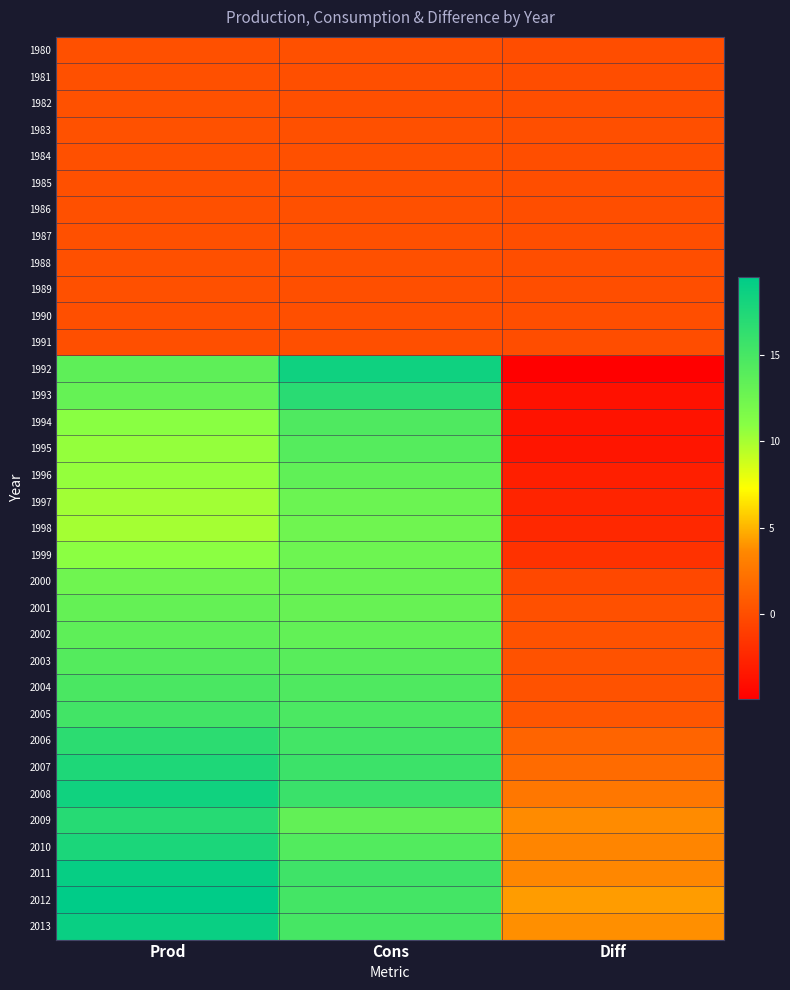

Reading right to left, extract all data points from this chart.

1980: Diff=0.0	Cons=0.2	Prod=0.2
1981: Diff=0.0	Cons=0.2	Prod=0.2
1982: Diff=0.1	Cons=0.2	Prod=0.2
1983: Diff=0.1	Cons=0.2	Prod=0.2
1984: Diff=0.0	Cons=0.2	Prod=0.2
1985: Diff=0.0	Cons=0.2	Prod=0.2
1986: Diff=0.0	Cons=0.2	Prod=0.2
1987: Diff=0.0	Cons=0.2	Prod=0.2
1988: Diff=0.0	Cons=0.2	Prod=0.2
1989: Diff=0.0	Cons=0.2	Prod=0.2
1990: Diff=0.0	Cons=0.1	Prod=0.1
1991: Diff=0.0	Cons=0.1	Prod=0.1
1992: Diff=-4.9	Cons=18.4	Prod=13.6
1993: Diff=-3.8	Cons=16.9	Prod=13.1
1994: Diff=-3.6	Cons=14.5	Prod=10.9
1995: Diff=-3.5	Cons=14.1	Prod=10.6
1996: Diff=-2.9	Cons=13.4	Prod=10.5
1997: Diff=-2.6	Cons=12.8	Prod=10.2
1998: Diff=-2.4	Cons=12.4	Prod=10.1
1999: Diff=-1.7	Cons=12.6	Prod=10.8
2000: Diff=-0.3	Cons=12.8	Prod=12.5
2001: Diff=0.2	Cons=13.0	Prod=13.2
2002: Diff=0.3	Cons=13.3	Prod=13.5
2003: Diff=0.3	Cons=13.9	Prod=14.2
2004: Diff=0.3	Cons=14.5	Prod=14.8
2005: Diff=0.6	Cons=14.7	Prod=15.3
2006: Diff=1.4	Cons=15.2	Prod=16.6
2007: Diff=1.9	Cons=15.6	Prod=17.5
2008: Diff=2.6	Cons=15.8	Prod=18.4
2009: Diff=3.7	Cons=13.3	Prod=17.0
2010: Diff=3.5	Cons=14.2	Prod=17.7
2011: Diff=3.6	Cons=15.4	Prod=19.0
2012: Diff=4.3	Cons=15.2	Prod=19.5
2013: Diff=3.9	Cons=15.0	Prod=18.9